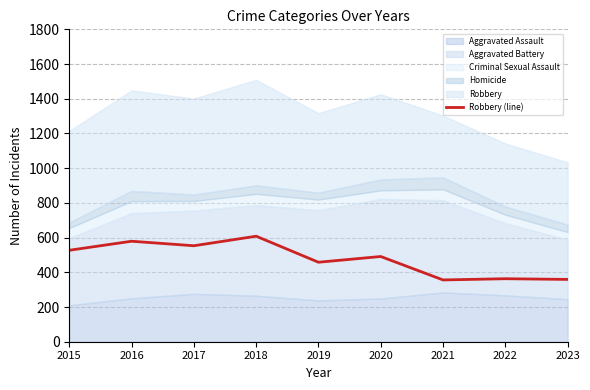

Rank the categories by value from highest to lowest.

2018, 2016, 2017, 2015, 2020, 2019, 2022, 2023, 2021